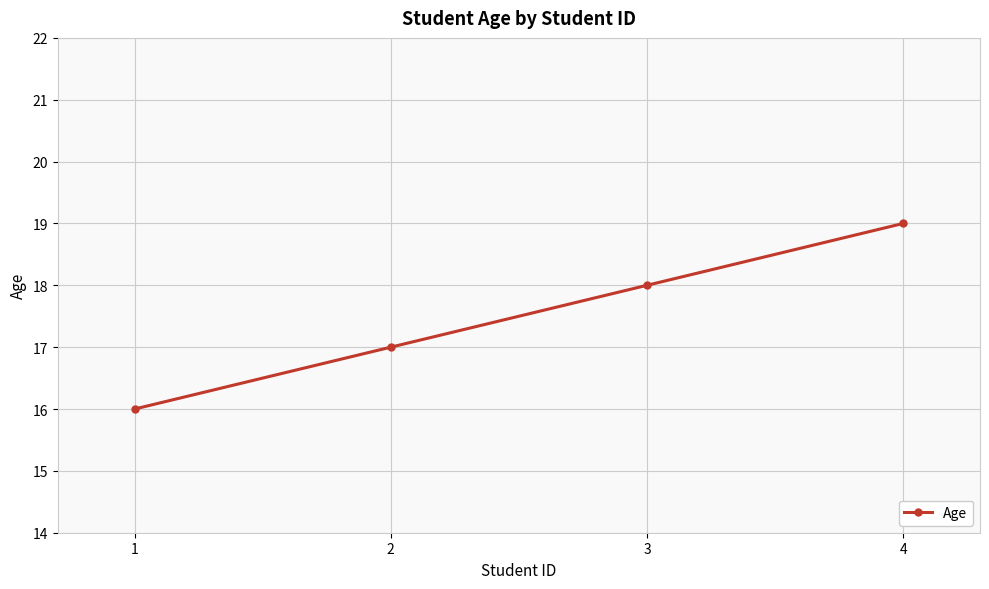

What is the approximate value at 3?

18